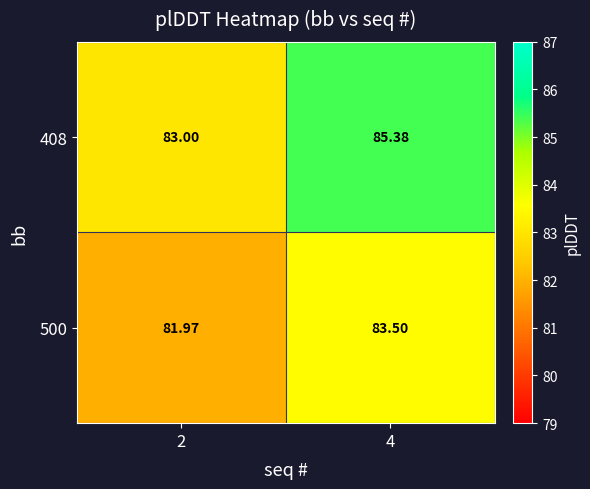

Is the value of 408 at 4 greater than the value of 500 at 2?

Yes